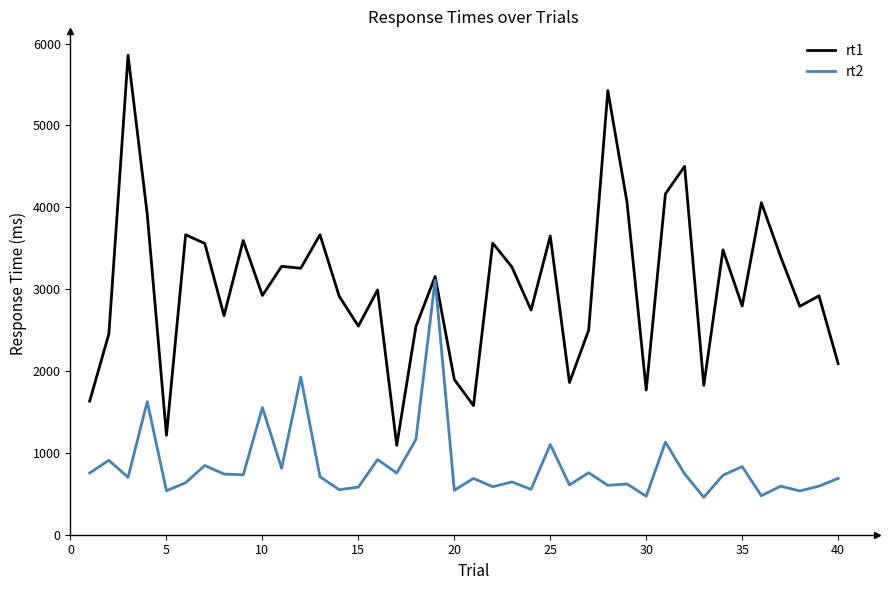

List the series in order of their peak value, highest first.

rt1, rt2